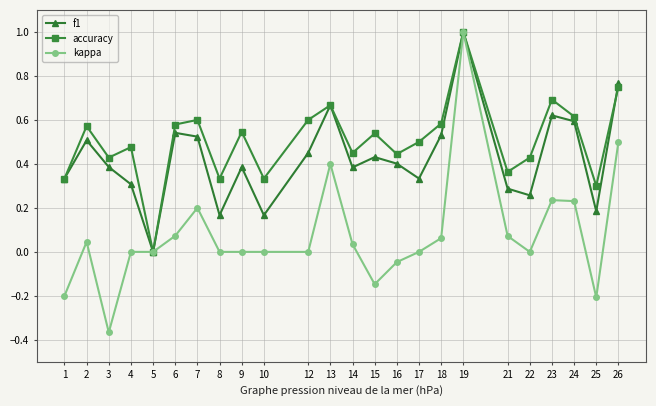

Count the number of categories in the chart.

24